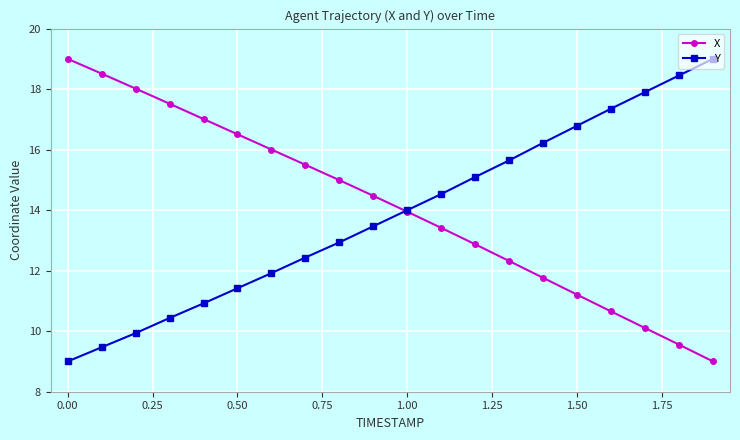

What is the value of the X point at the 11th from the left?

13.9